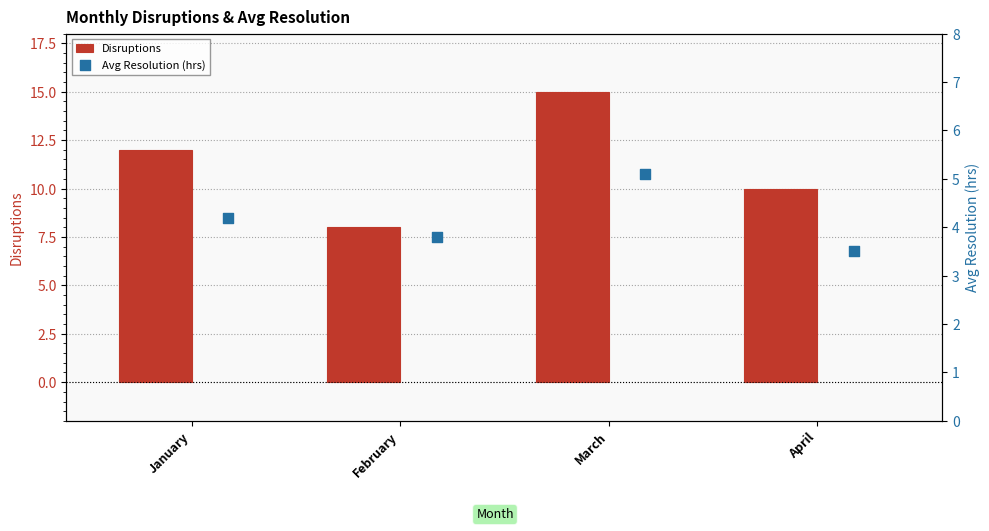

What are all the series names shown in the legend?

Disruptions, Avg Resolution (hrs)